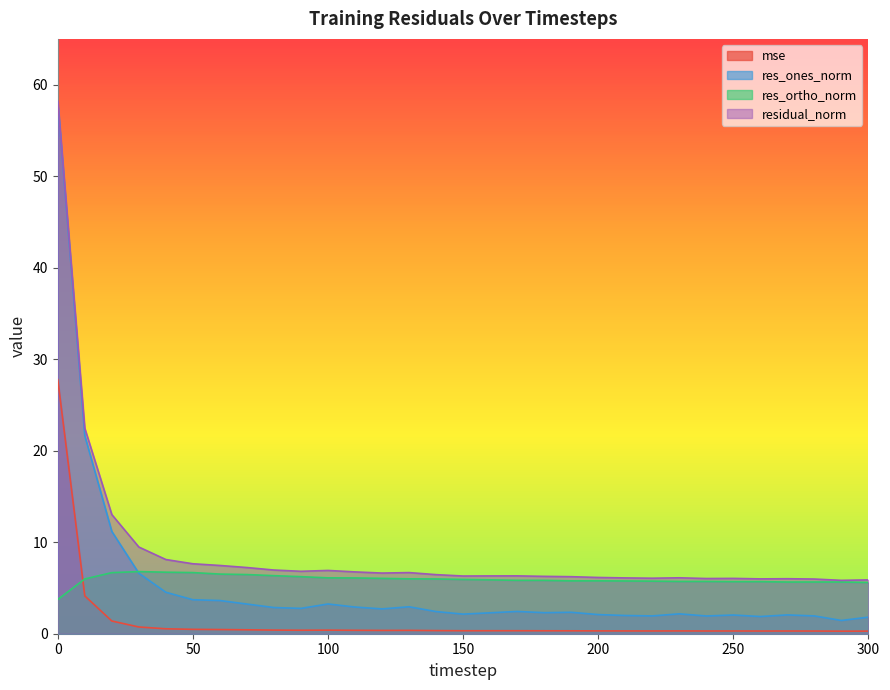

The res_ortho_norm series shows 5.8 at 210. True or false?

True